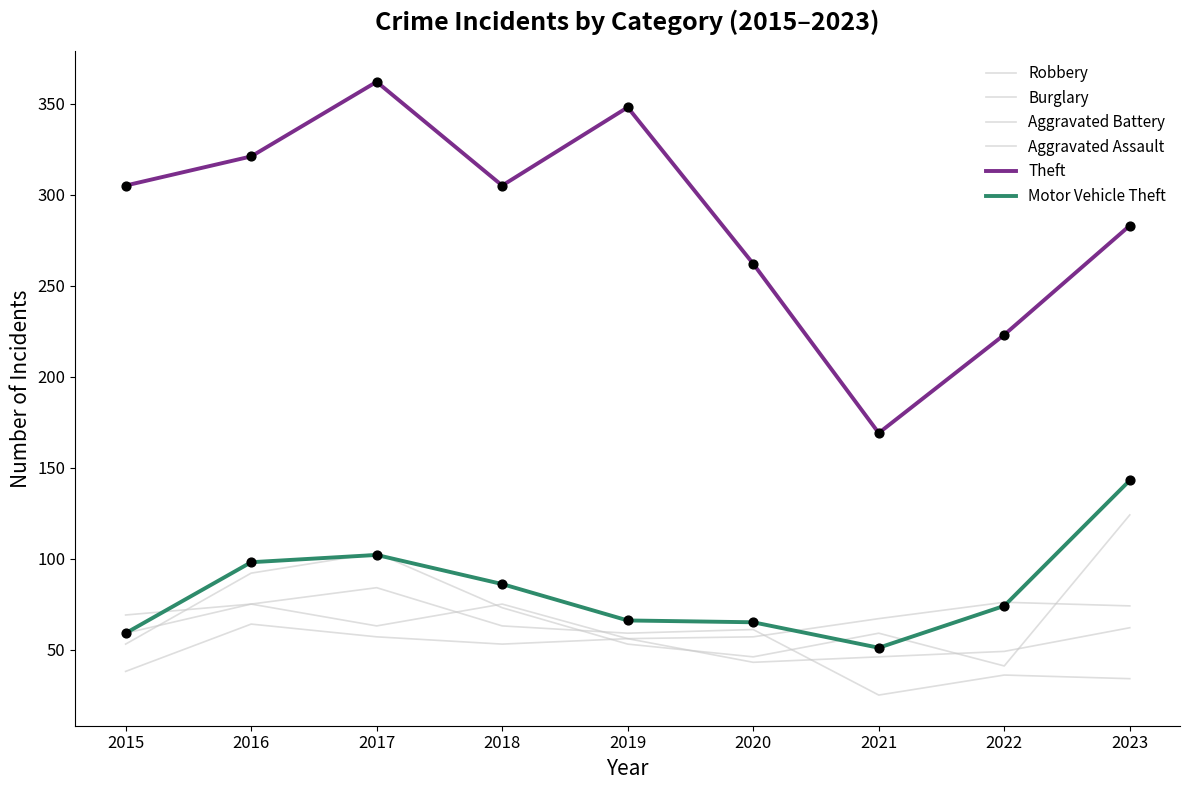

Is this an area chart (filled region under the line)?

No